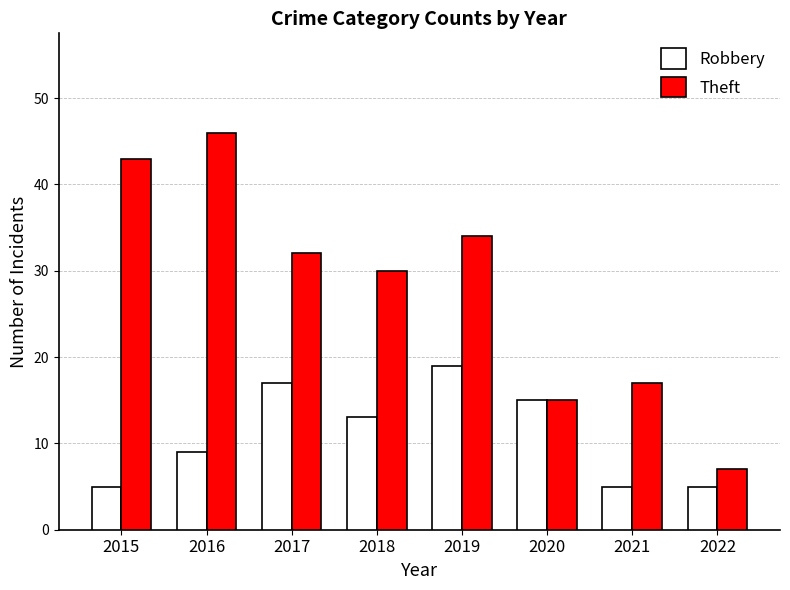

Reading left to right, transcribe all the data shown in this chart.

Robbery: 2015=5	2016=9	2017=17	2018=13	2019=19	2020=15	2021=5	2022=5
Theft: 2015=43	2016=46	2017=32	2018=30	2019=34	2020=15	2021=17	2022=7